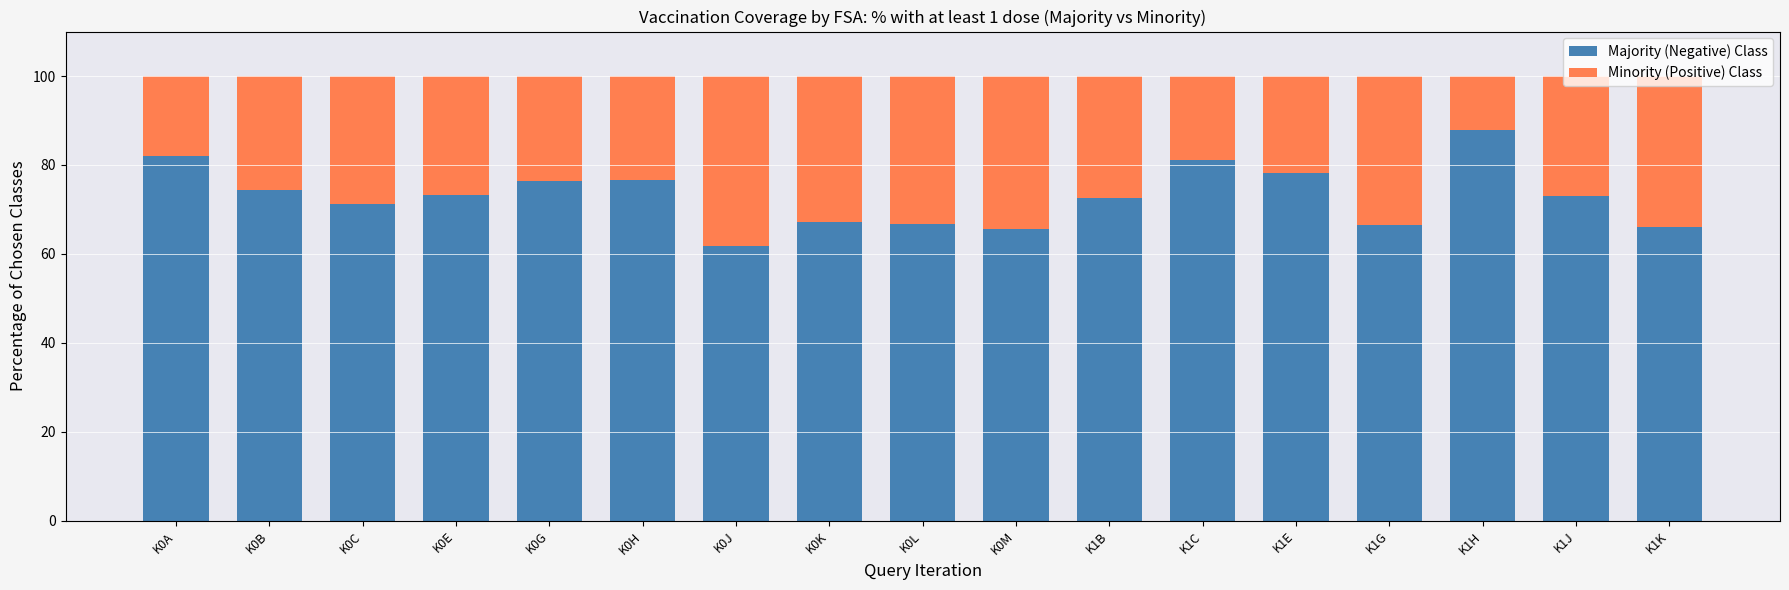

What is the value of the Majority (Negative) Class bar at the 10th from the left?

65.5